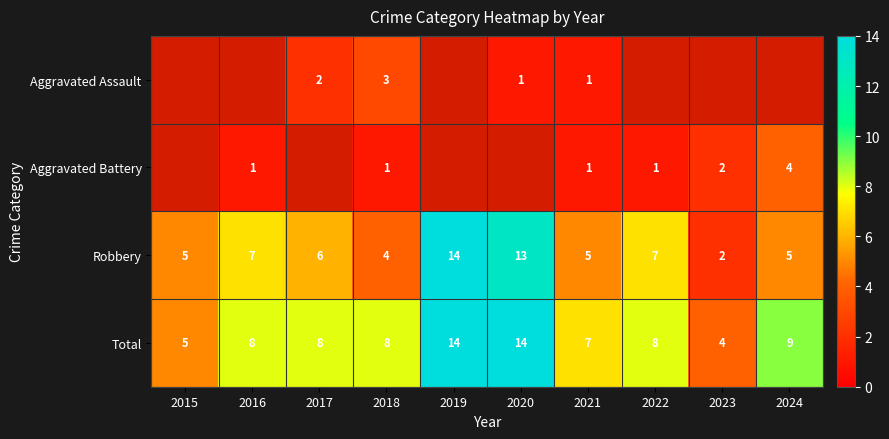

Reading left to right, extract all data points from this chart.

Aggravated Assault: 0	0	2	3	0	1	1	0	0	0
Aggravated Battery: 0	1	0	1	0	0	1	1	2	4
Robbery: 5	7	6	4	14	13	5	7	2	5
Total: 5	8	8	8	14	14	7	8	4	9